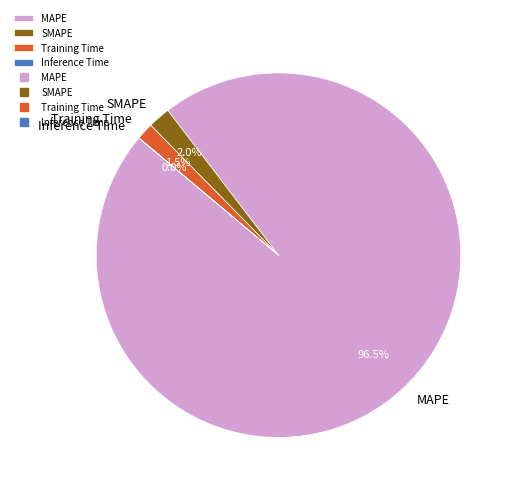

What is the largest slice in the pie chart?

MAPE